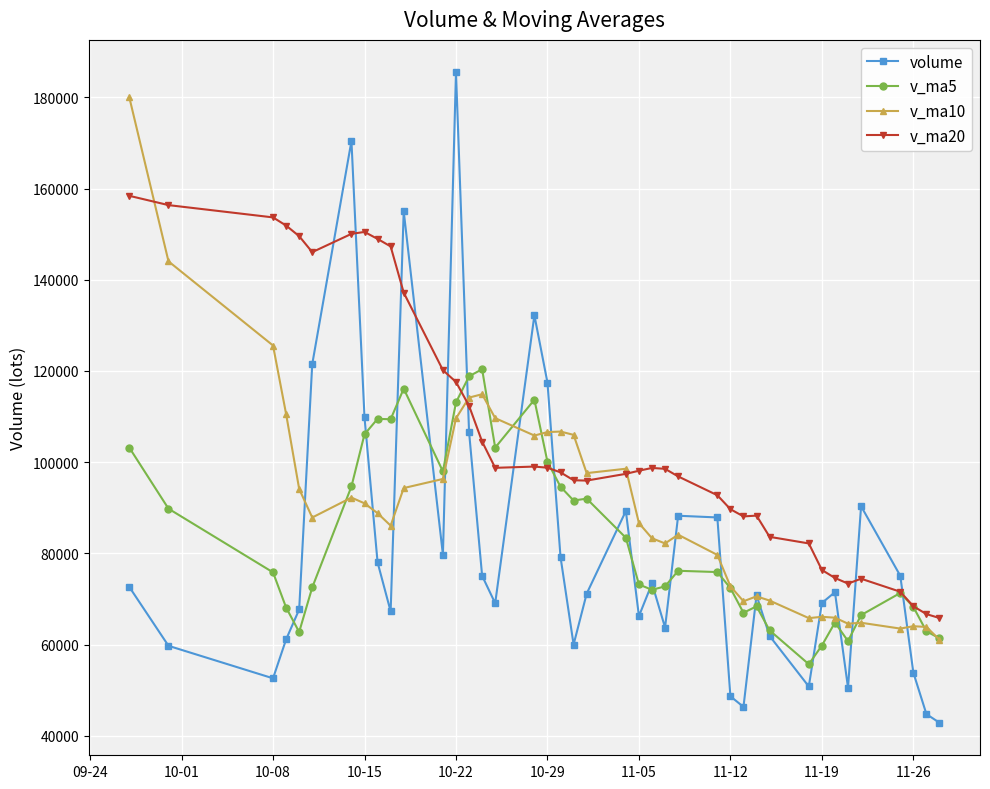

How many lines are shown in the chart?

4